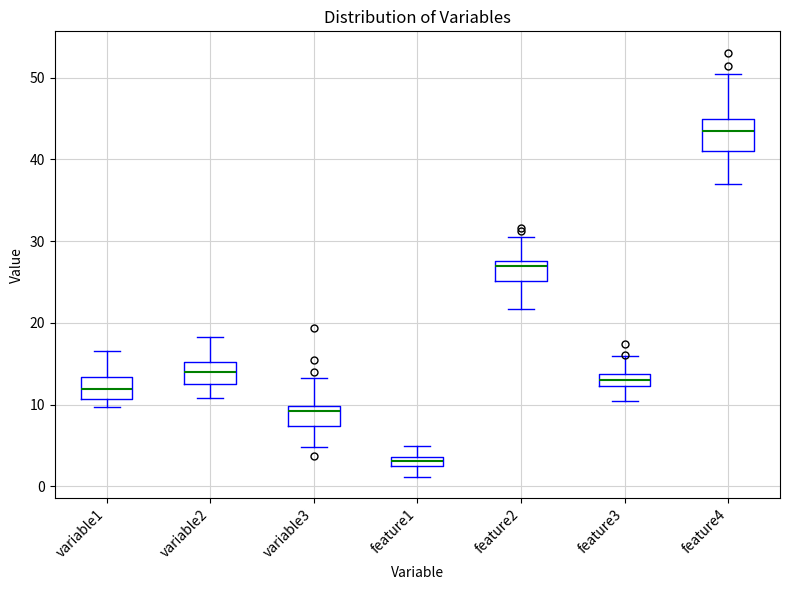

Where does the upper whisker of the box for feature2 end on the y-axis? The values are not printed on the chart, so give them approximately, as read against the axis.

30